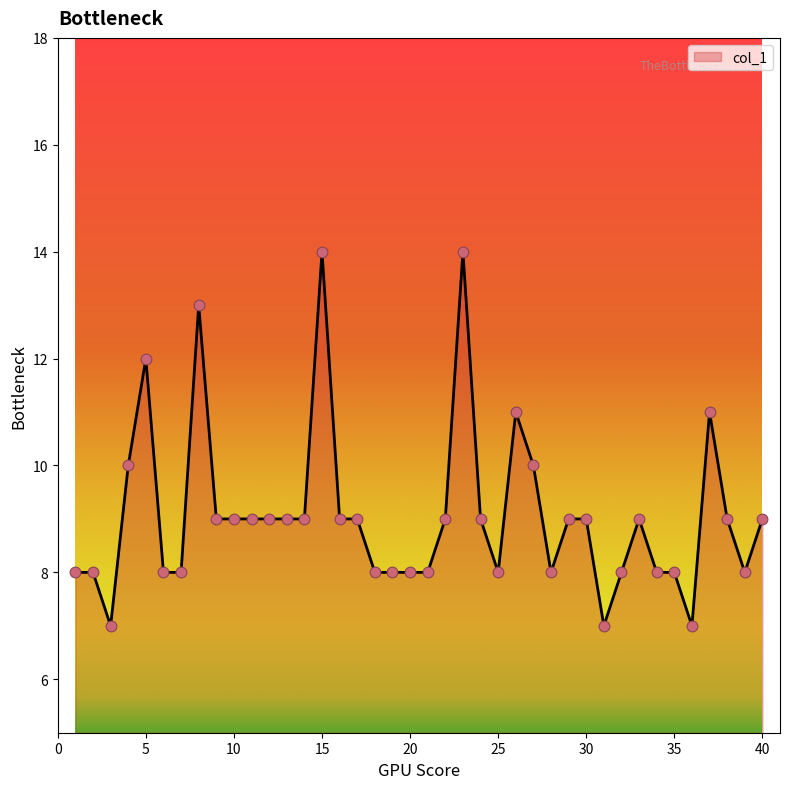

What is the minimum value shown in the chart?

7